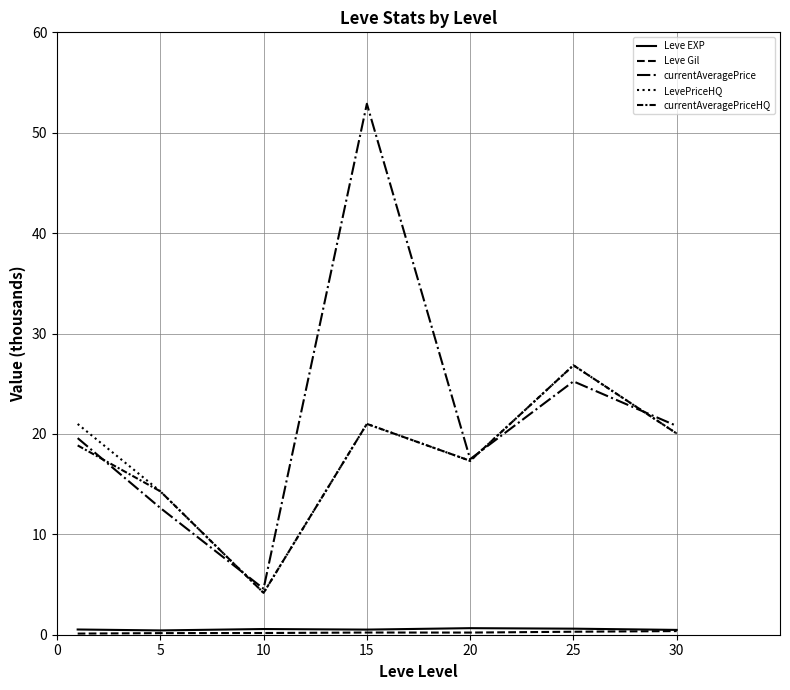

What is the greatest value displayed?

52.9